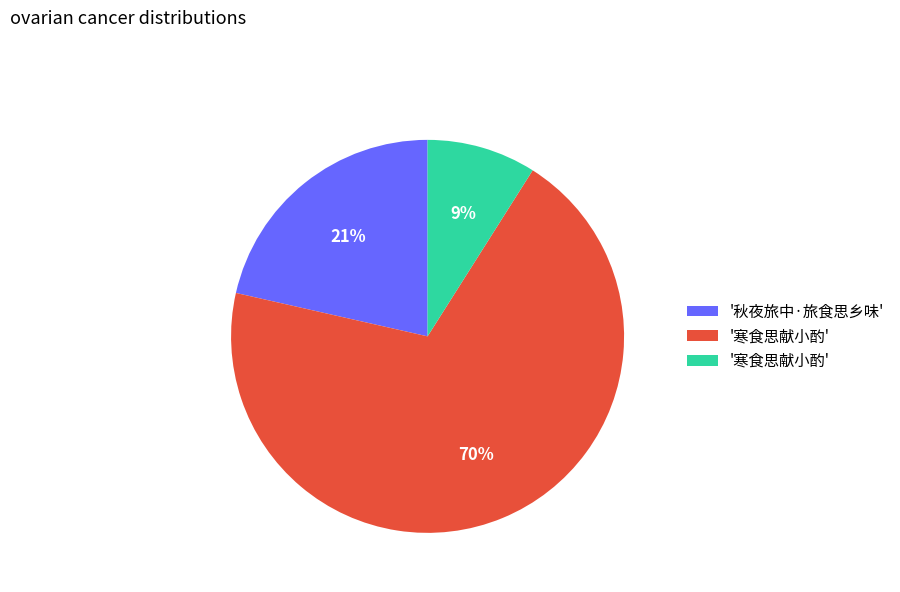

Count the number of slices in the pie.

3